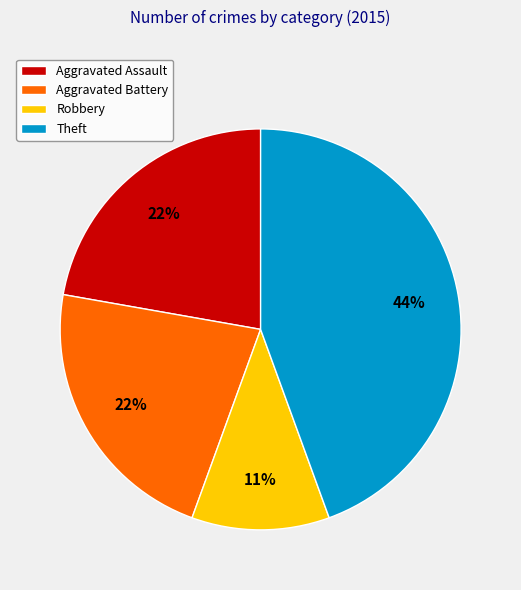

Combined, do Theft and Robbery account for over 50%?

Yes